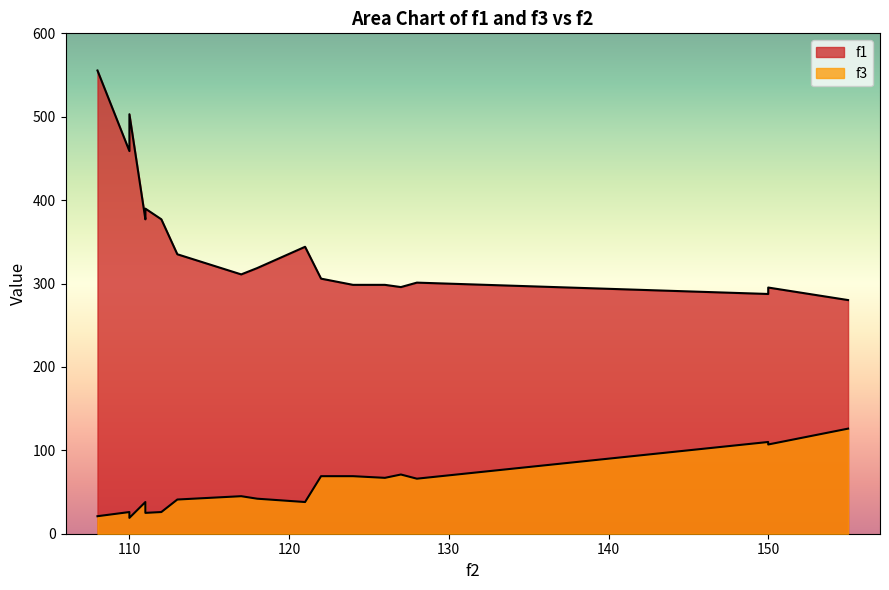

What is the average value of the f3 series?

55.9